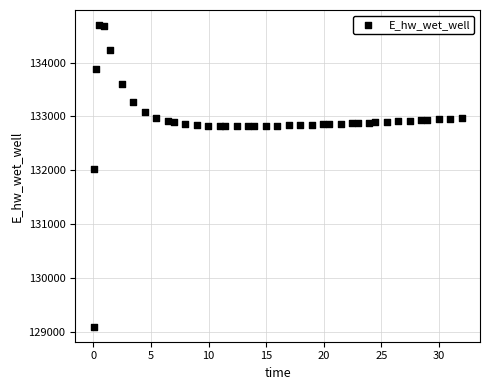

What Y value in the scatter plot is closest to 131897?

132019.0